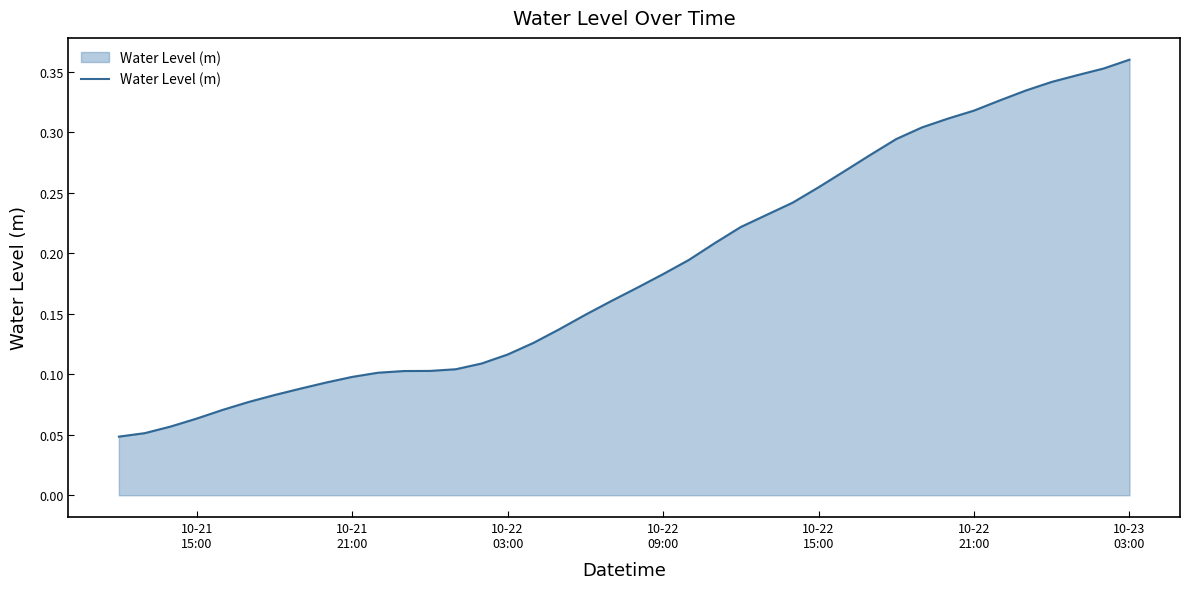

Reading right to left, what are all the values shown in this chart?

0.4	0.4	0.3	0.3	0.3	0.3	0.3	0.3	0.3	0.3	0.3	0.3	0.3	0.2	0.2	0.2	0.2	0.2	0.2	0.2	0.2	0.1	0.1	0.1	0.1	0.1	0.1	0.1	0.1	0.1	0.1	0.1	0.1	0.1	0.1	0.1	0.1	0.1	0.1	0.0